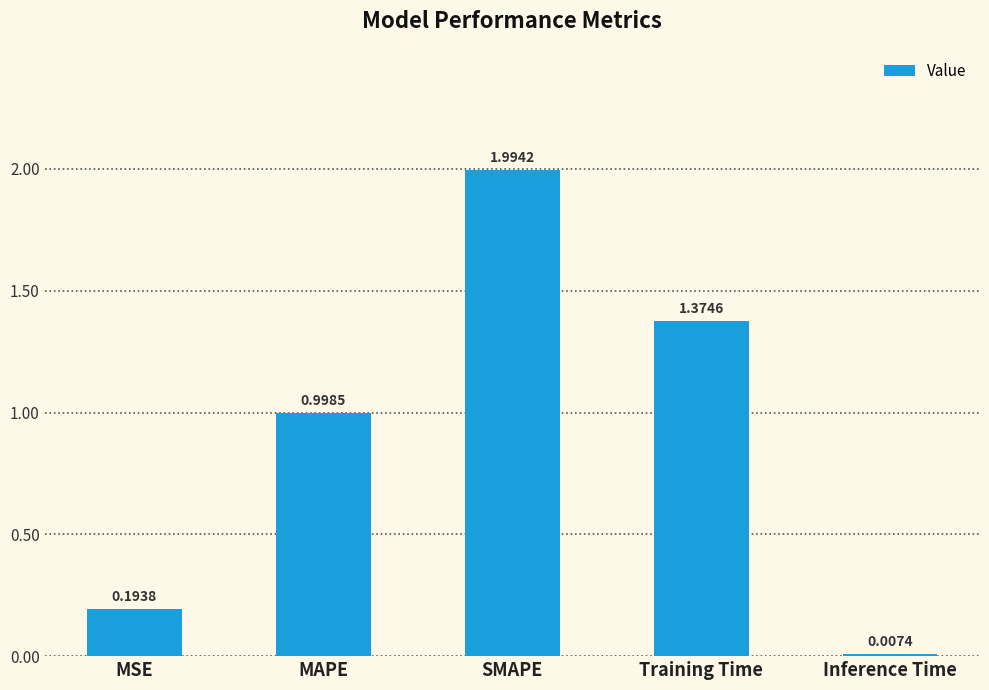

What is the difference between the values at SMAPE and MAPE?

1.0